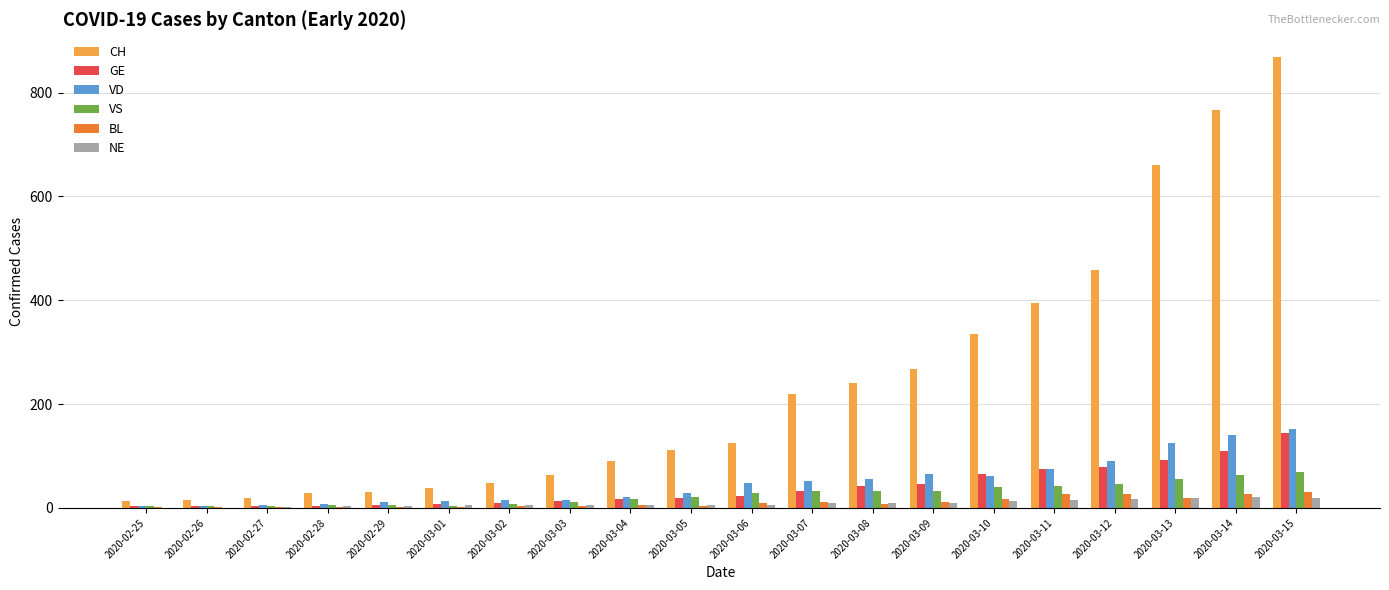

What is the maximum value shown in the chart?

869